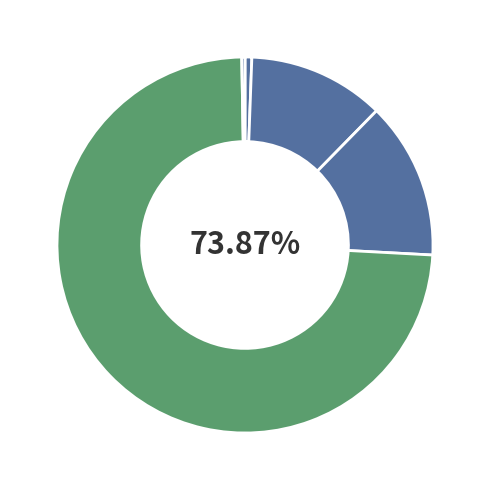

How many segments does this pie chart have?

5